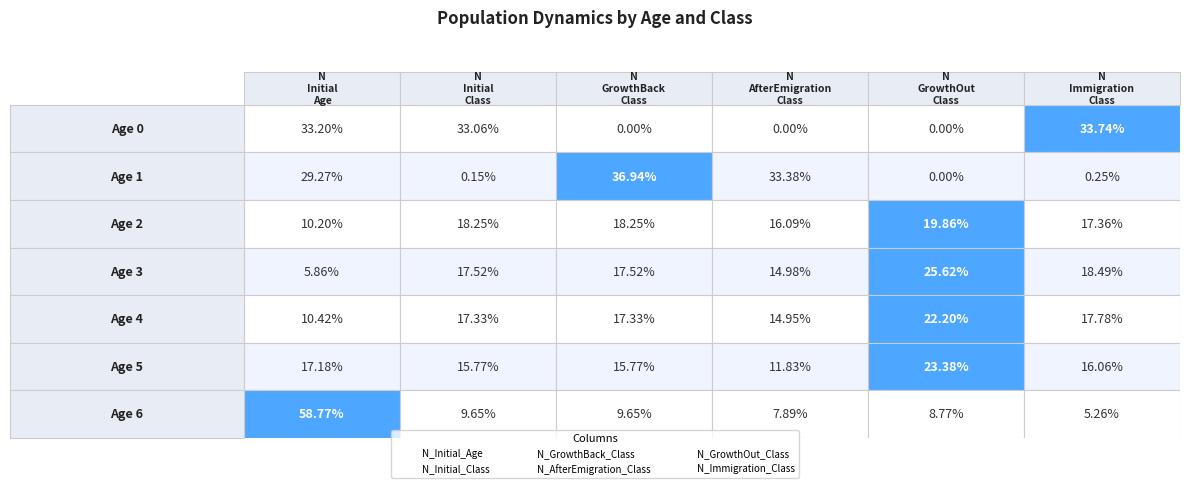

Is the value of Age 0 at Age 5 greater than the value of Age 4 at Age 4?

Yes